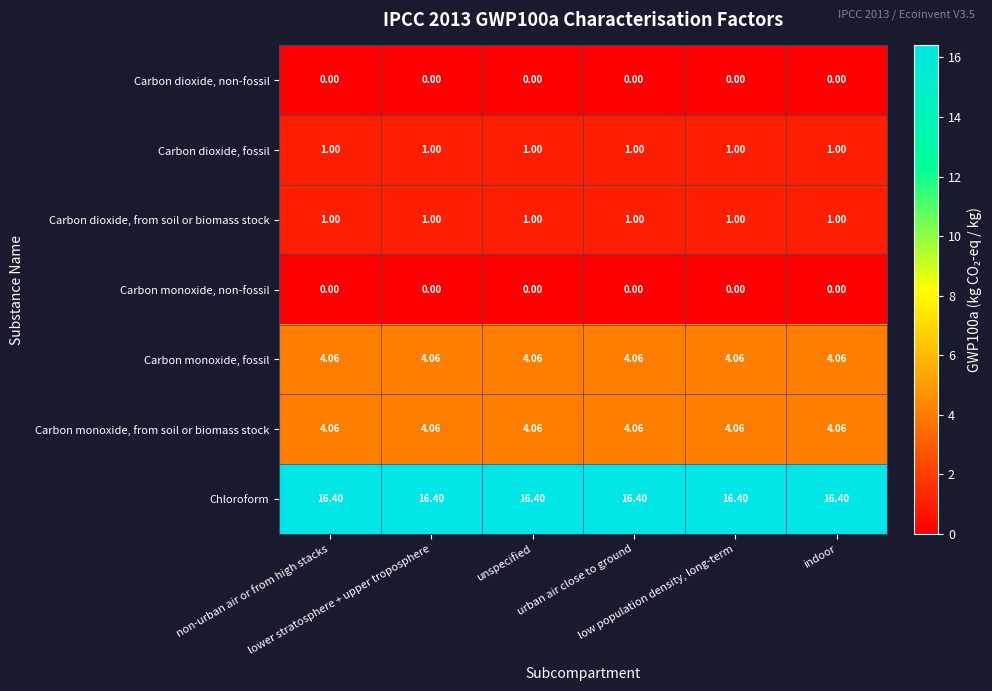

Count the number of categories in the chart.

6